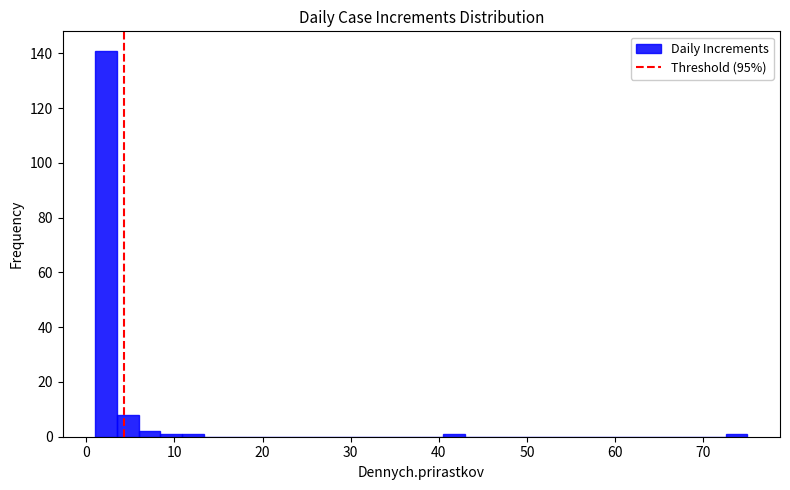

Around what value on the x-axis is the tallest bar? Give the approximate position of its centre, as read against the axis.

2